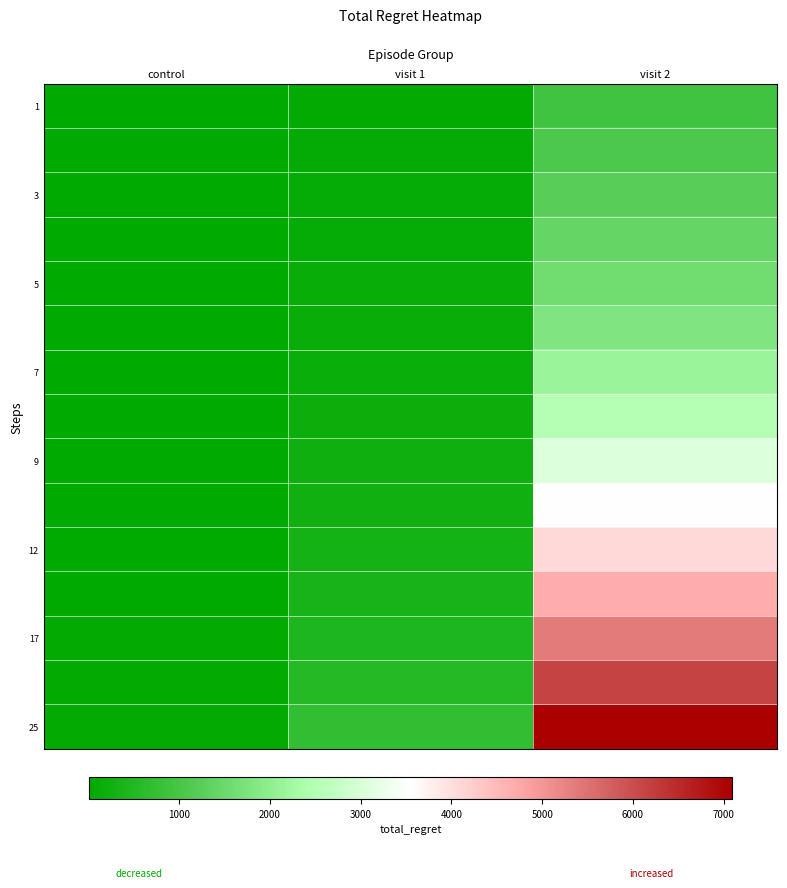

Count the number of categories in the chart.

3